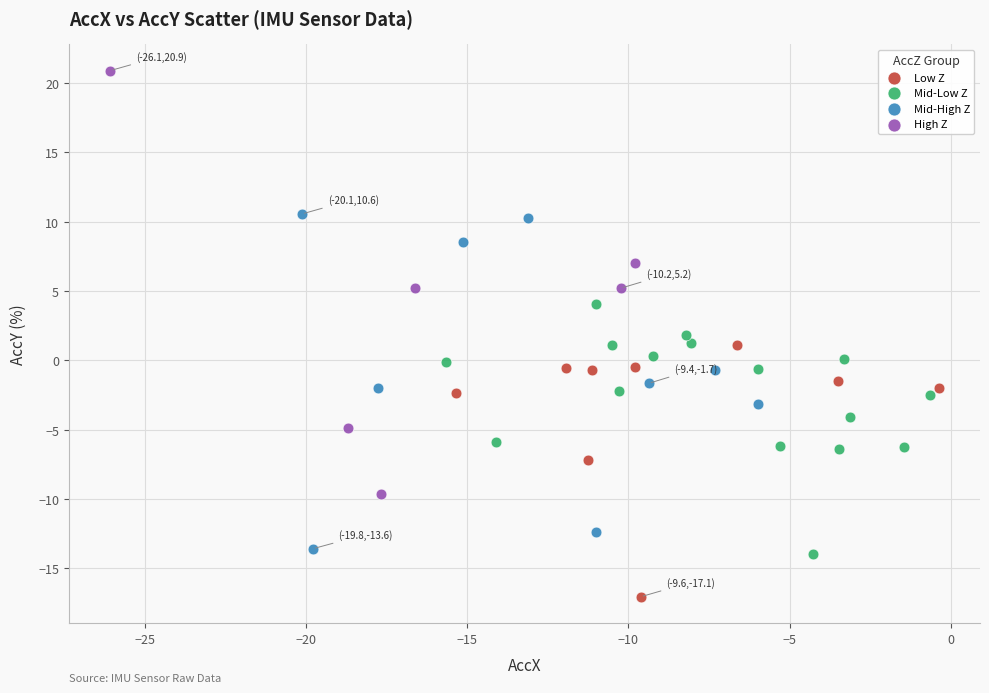

What are all the series names shown in the legend?

Low Z, Mid-Low Z, Mid-High Z, High Z